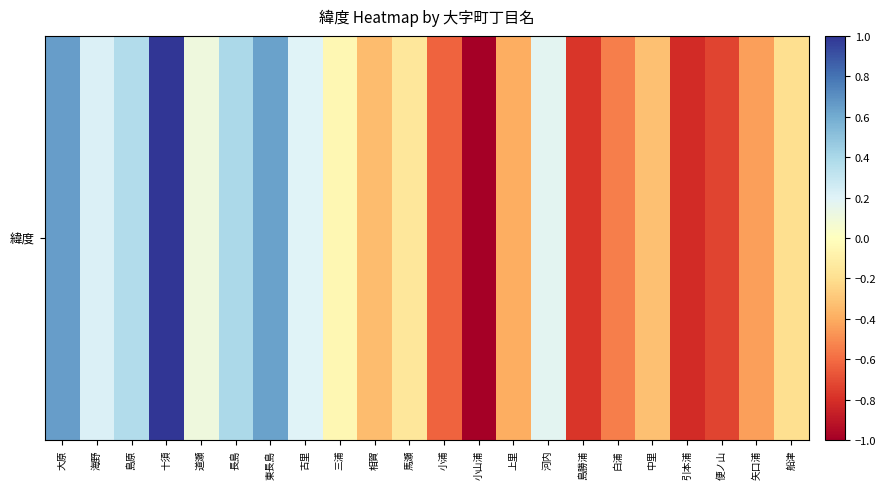

How many data points are less than 0?

13